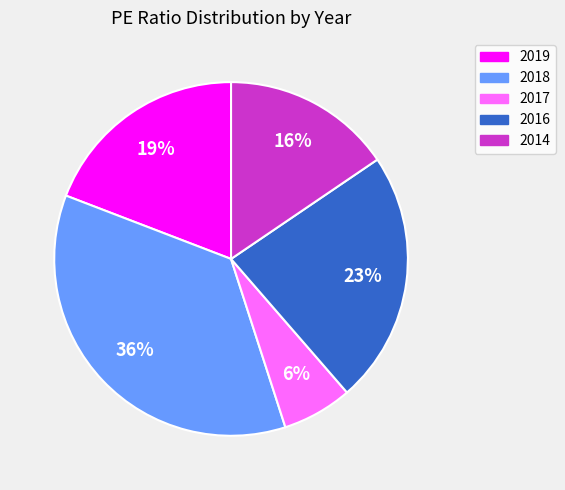

Is there a majority slice in this chart?

No